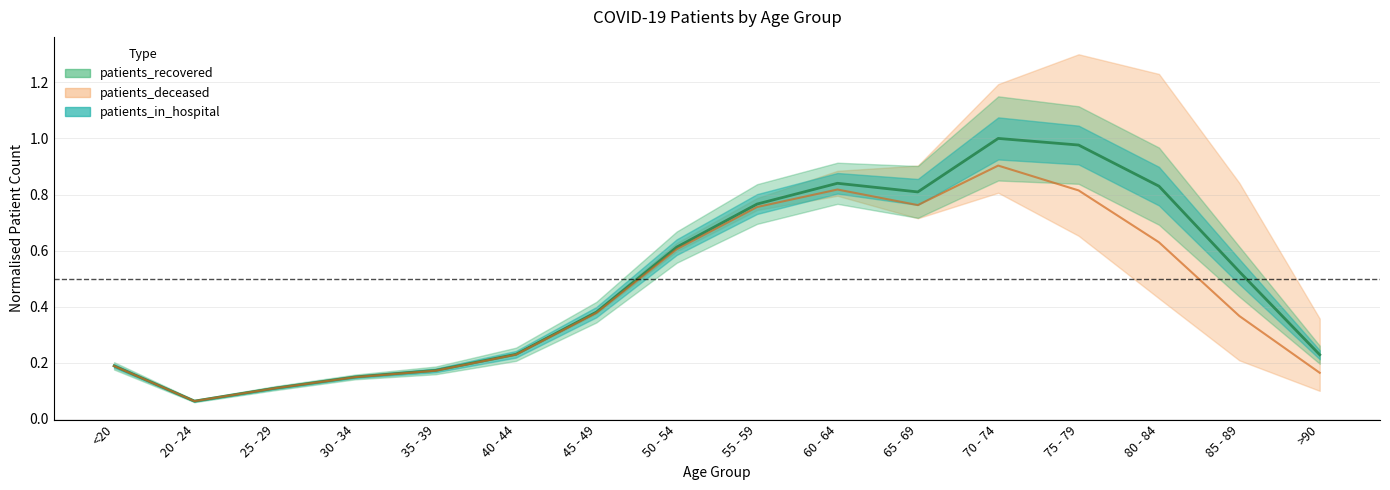

Which series has the largest total across all categories?

patients_recovered (center)